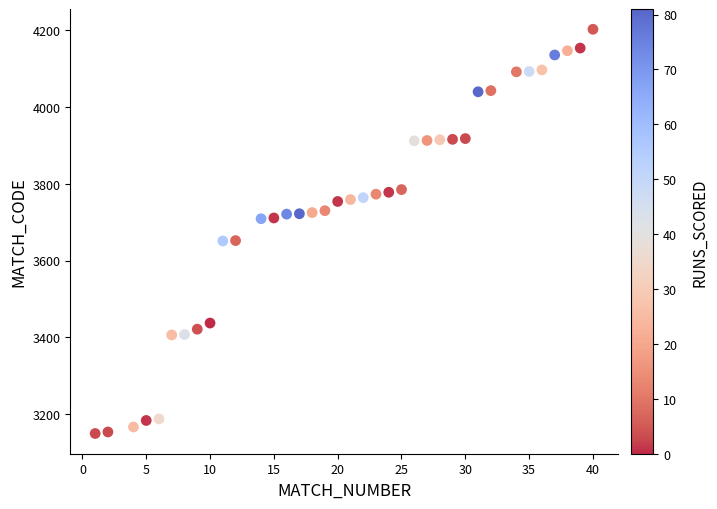

What is the range of Y values (max minus min)?

1054